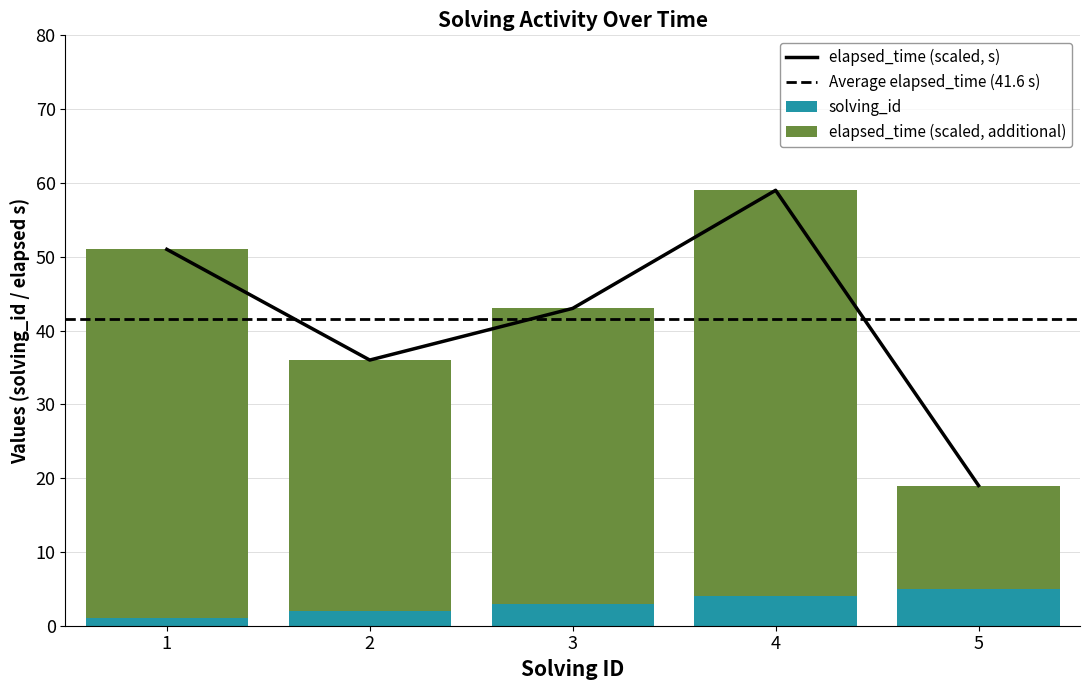

What is the approximate value of elapsed_time at 4, to the nearest 10?

60